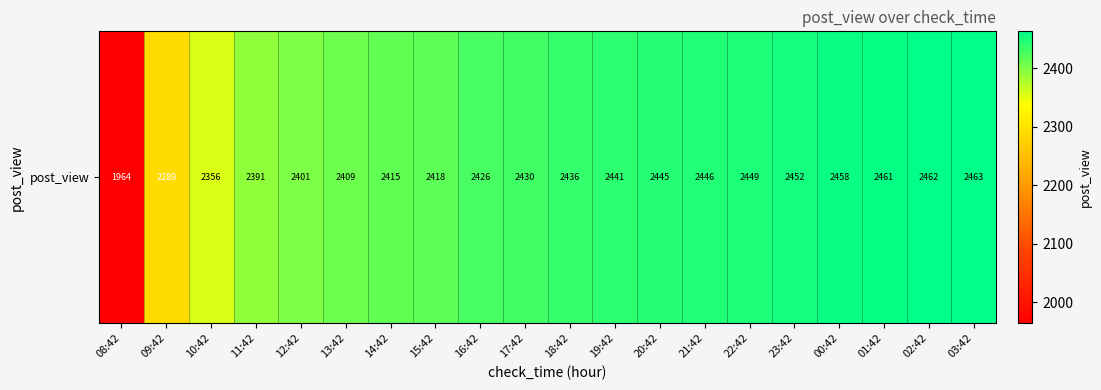

The value at 10:42 is 737. True or false?

False